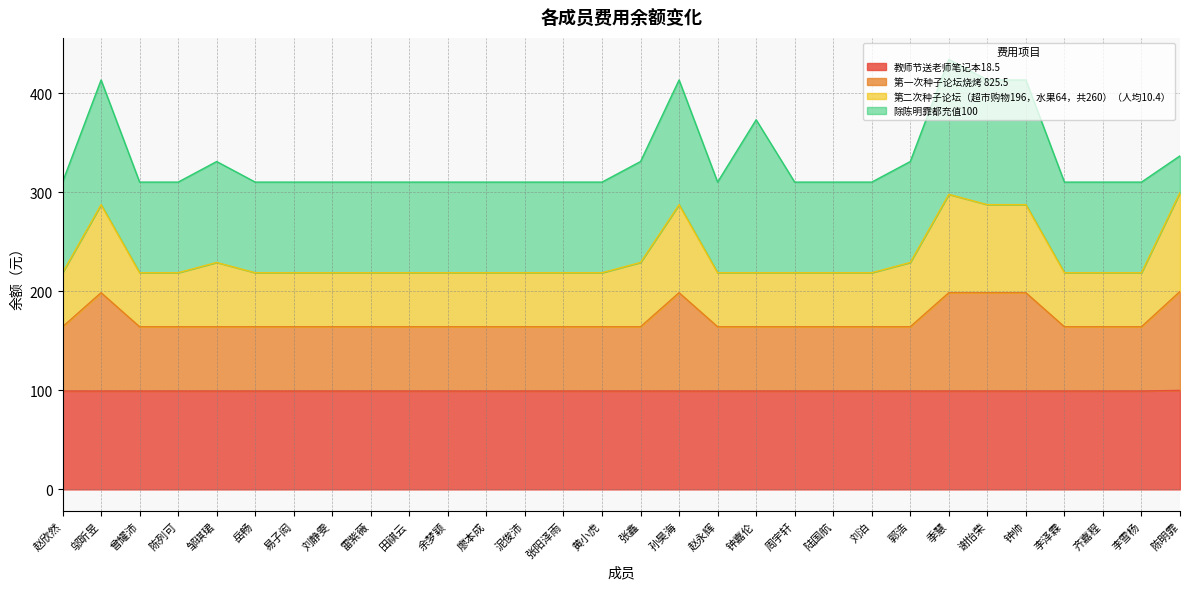

At which category is the sum across all series the highest?

季慧